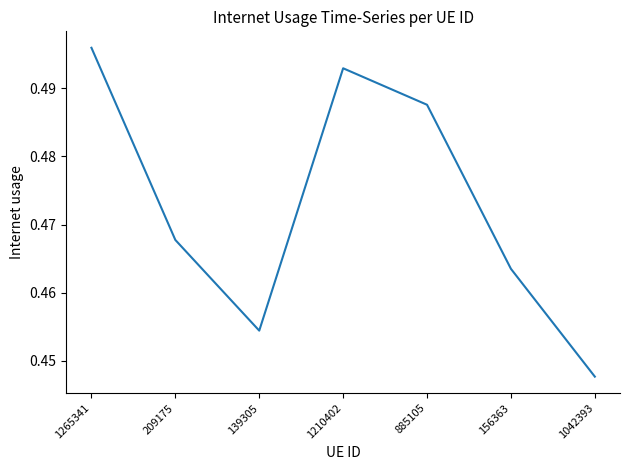

Between 1042393 and 1210402, which is larger?

1210402